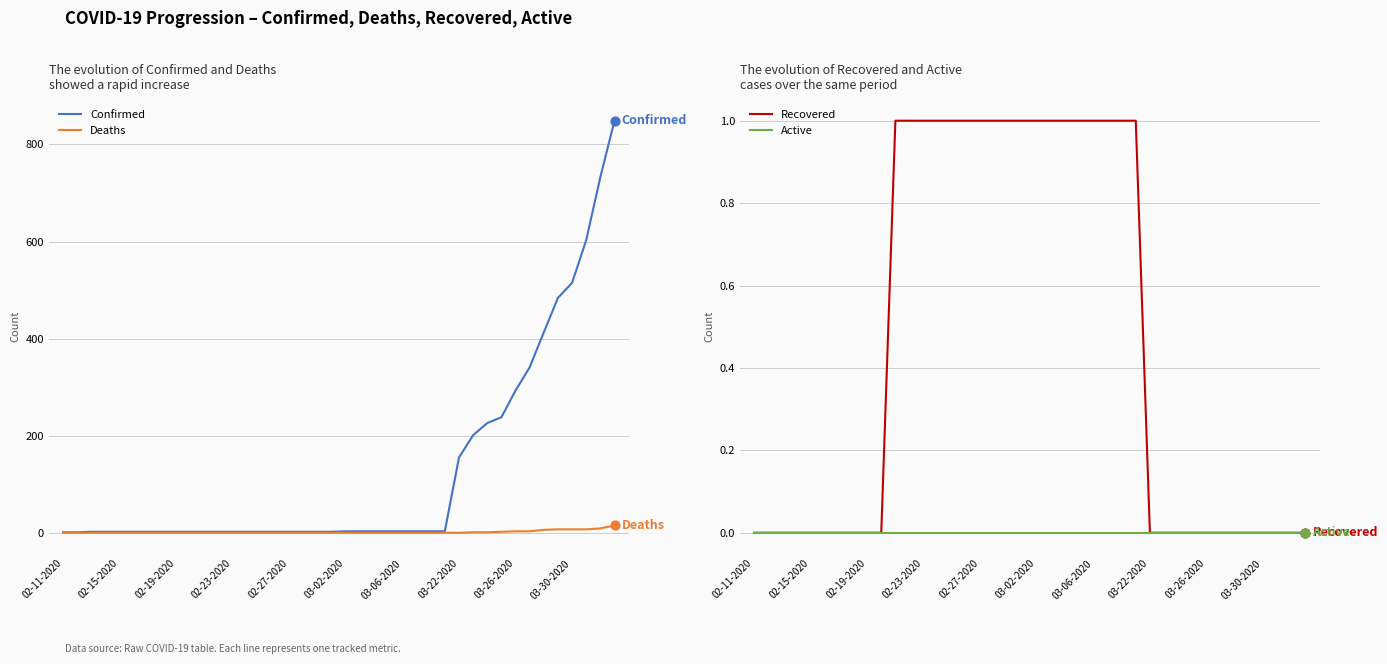

Which series has the widest spread of Y values?

Confirmed